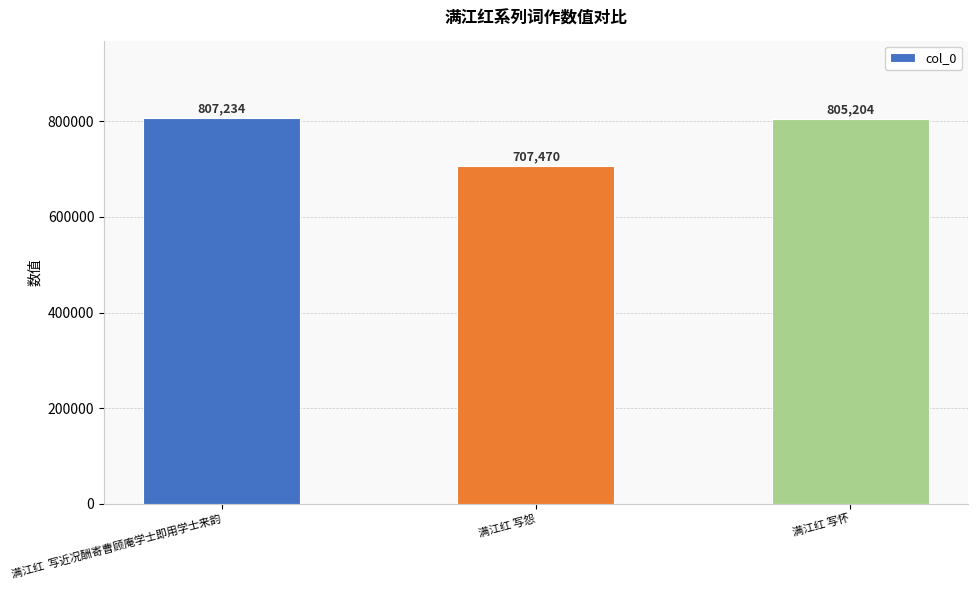

Where is the data nearest to the value 757352?

满江红 写怀